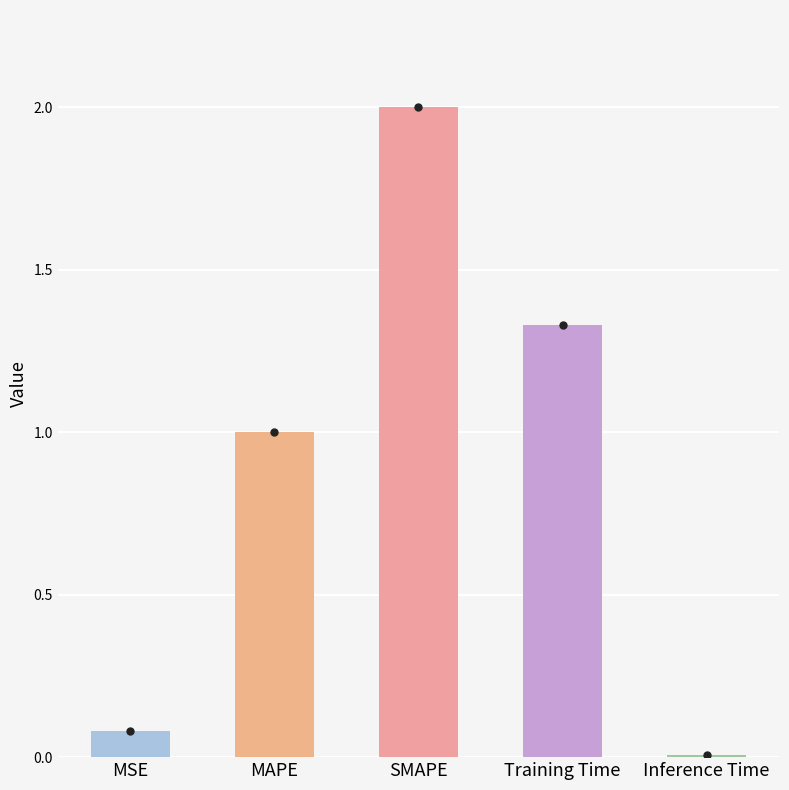

Count the number of values greater than 1.

3